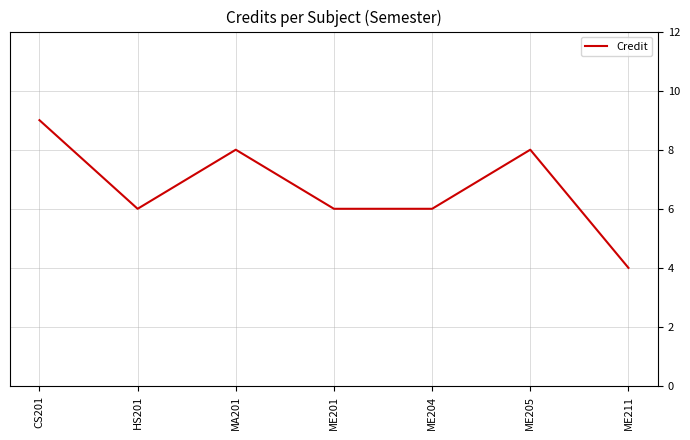

Reading left to right, transcribe all the data shown in this chart.

9	6	8	6	6	8	4